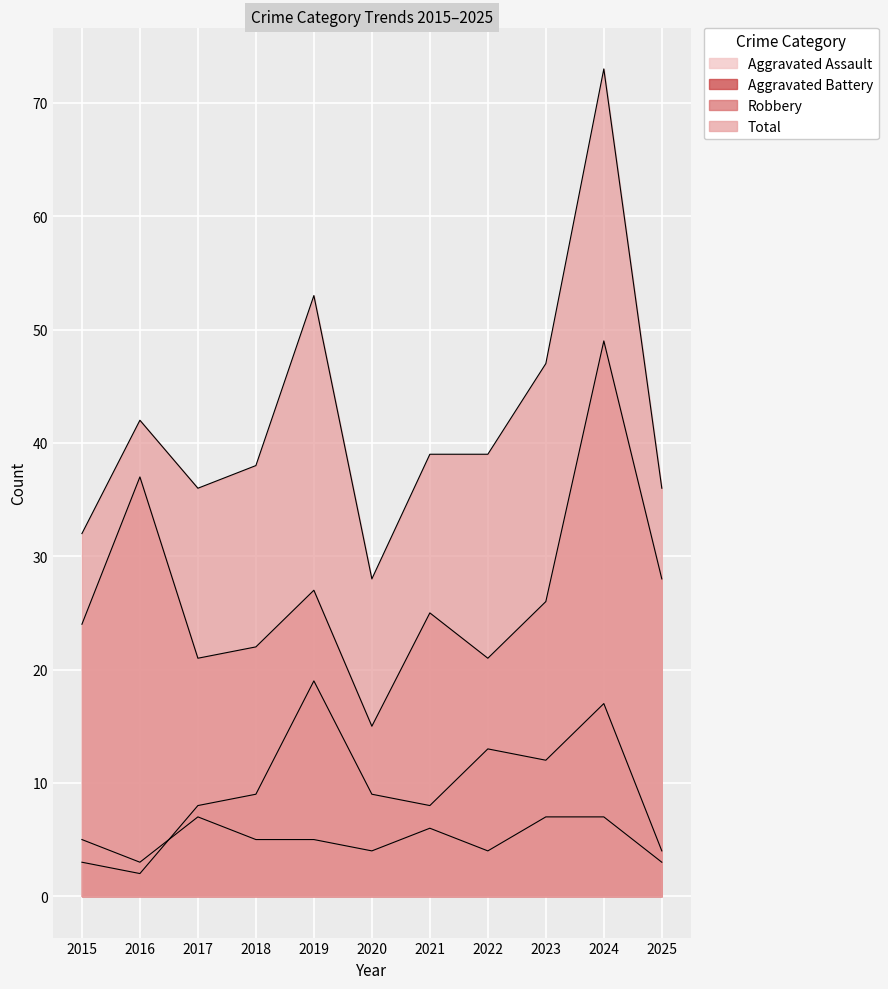

Is the value of Aggravated Battery at 2015 greater than the value of Total at 2016?

No